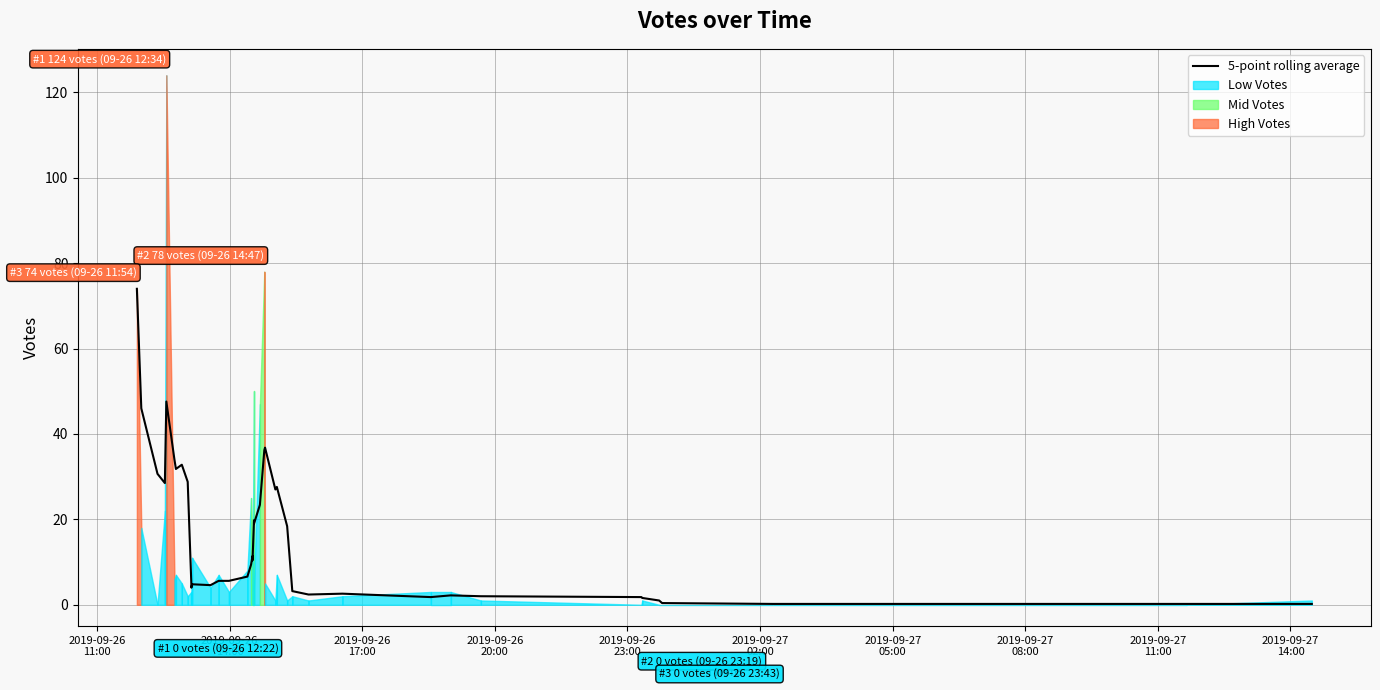

How many values exceed 9?

20